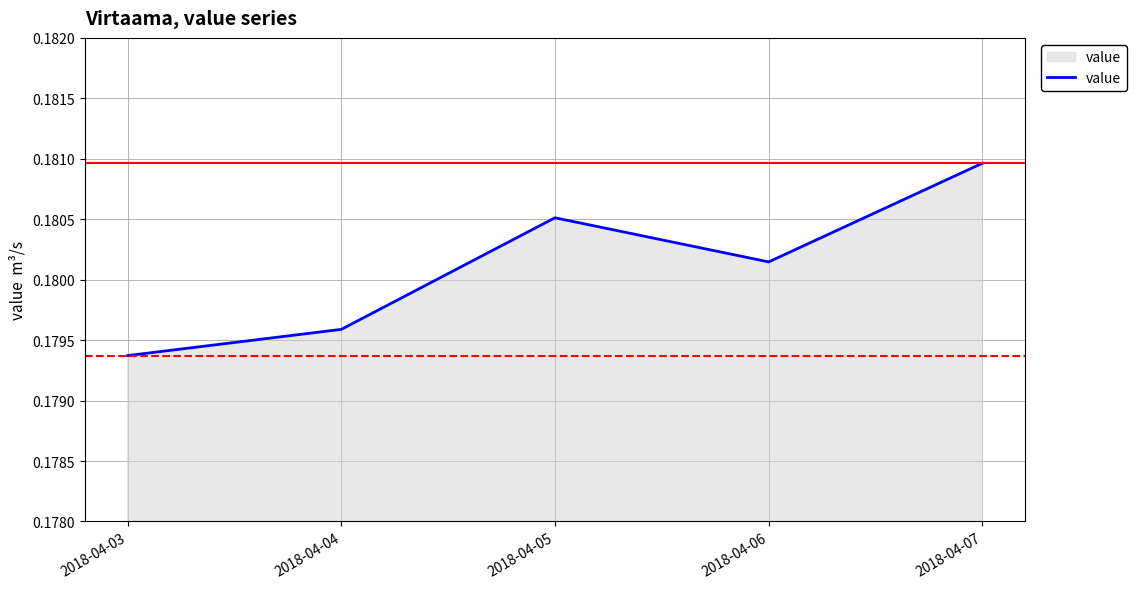

Count the number of data series in this chart.

1